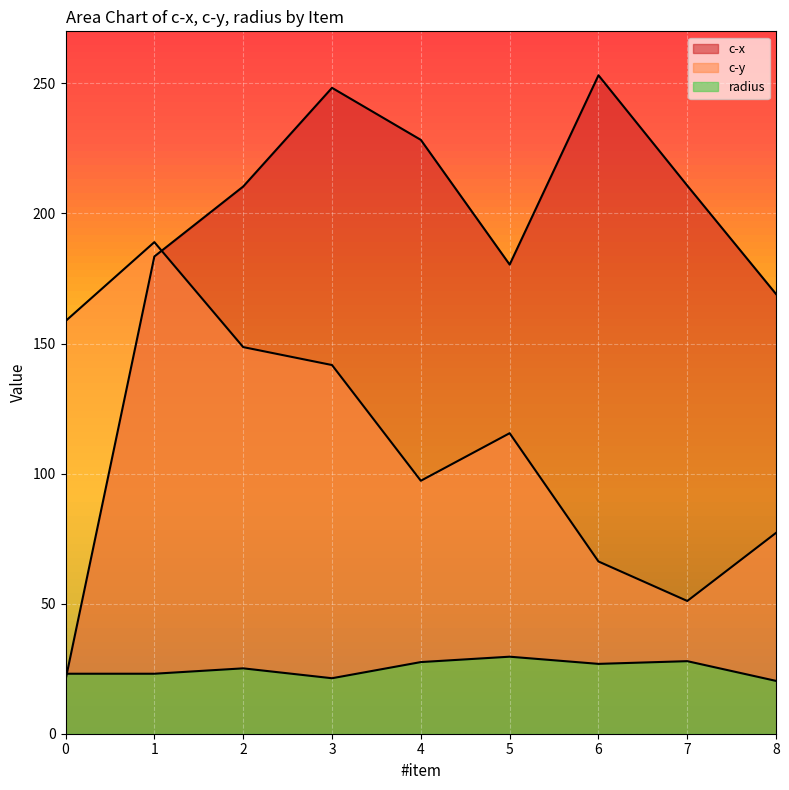

Which series has the largest total across all categories?

c-x